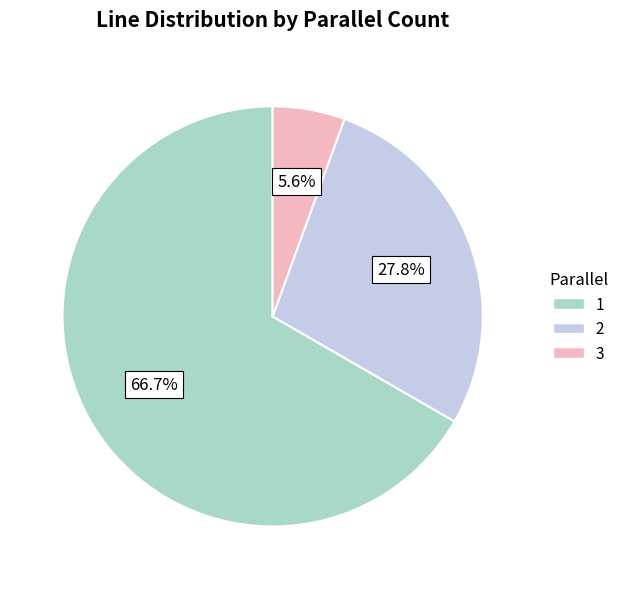

What is the largest slice in the pie chart?

1